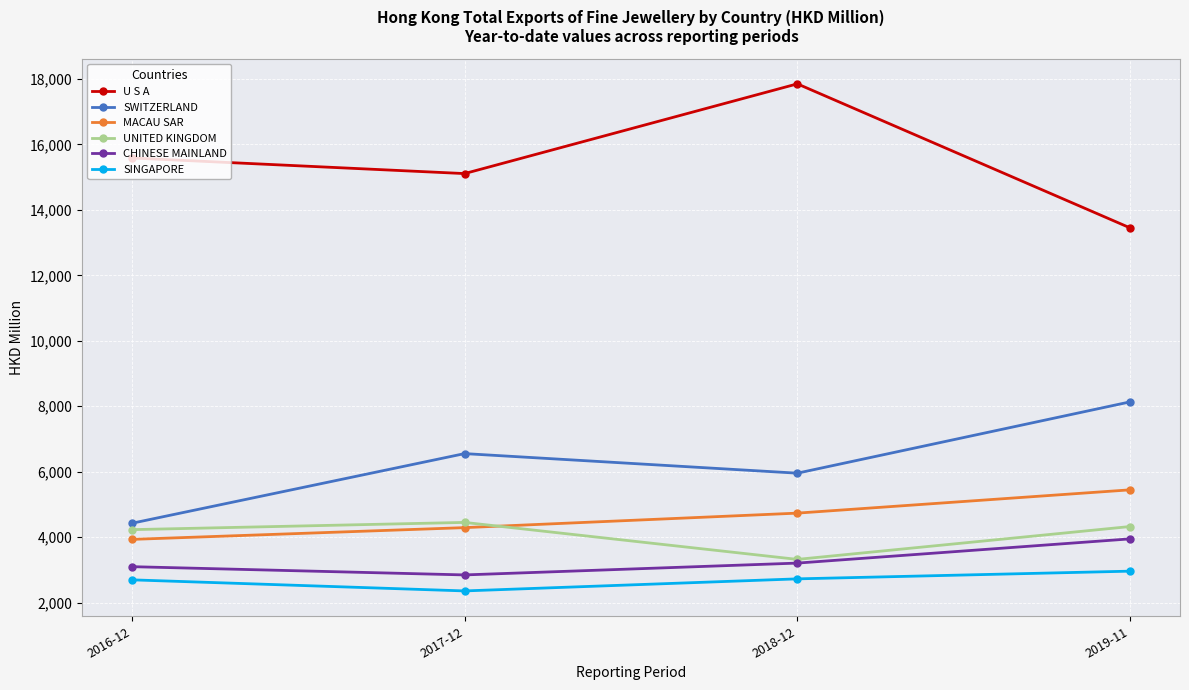

Which series has the largest total across all categories?

U S A